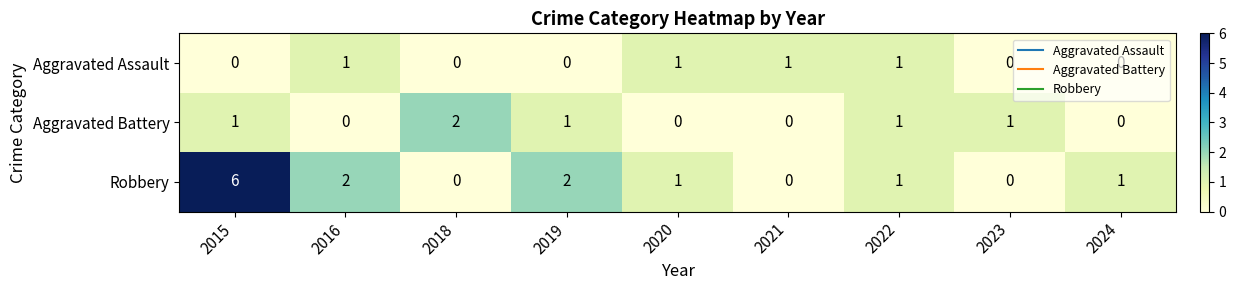

The Aggravated Battery series shows 0 at 2016. True or false?

True